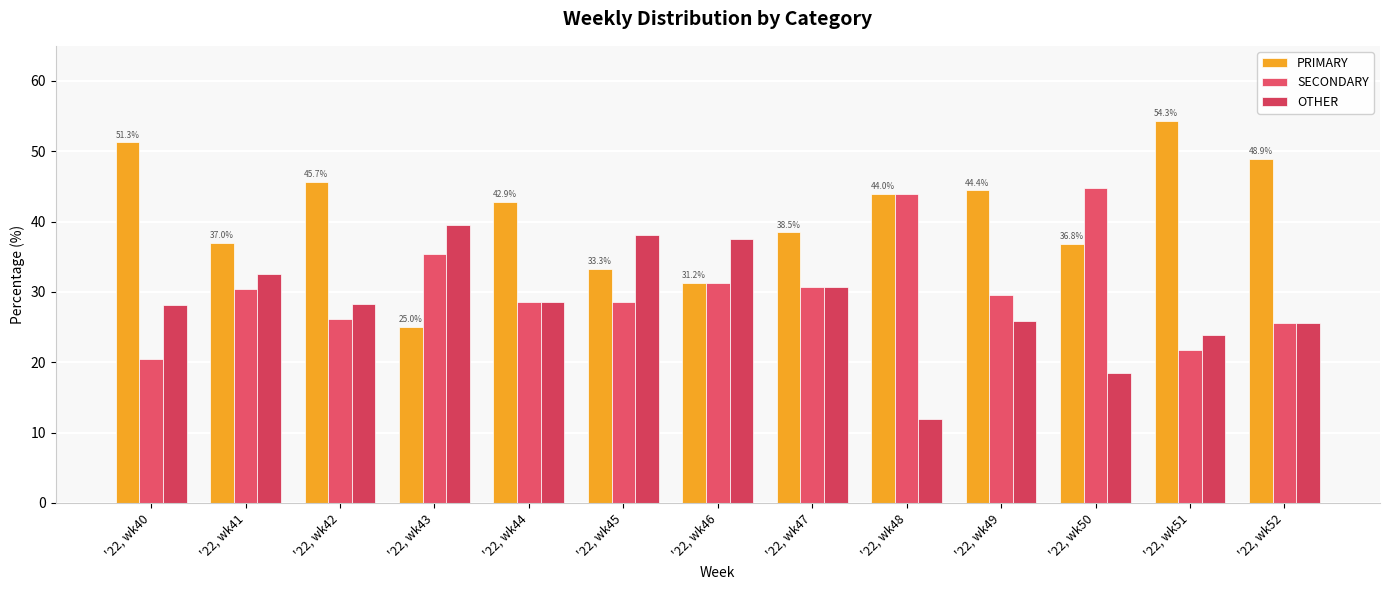

At which category does the chart reach its minimum across all series?

'22, wk48